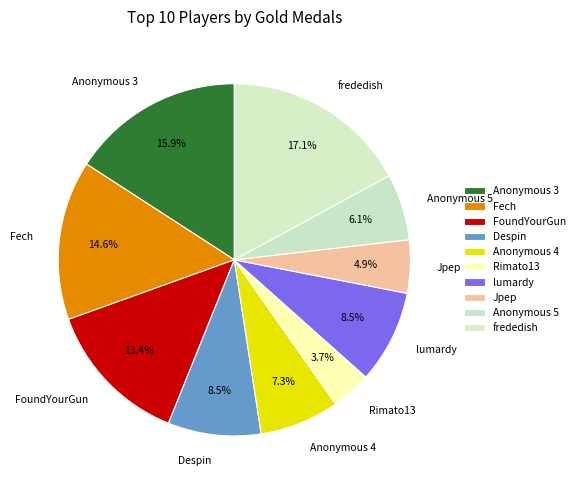

How much of the chart is everything except Despin?

91.5%